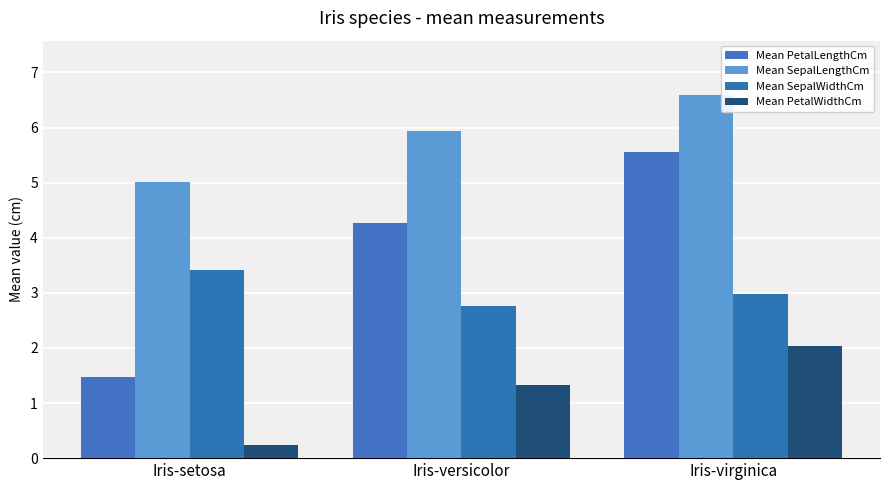

List the labels in order of Mean PetalLengthCm value, smallest first.

Iris-setosa, Iris-versicolor, Iris-virginica